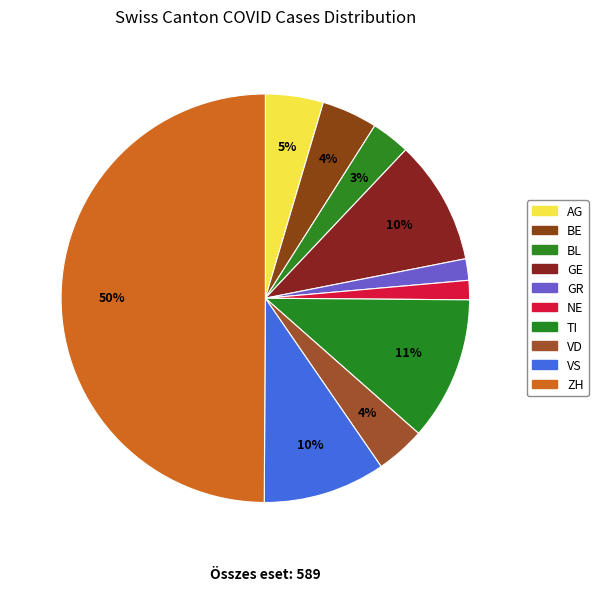

Which slice is the largest?

ZH